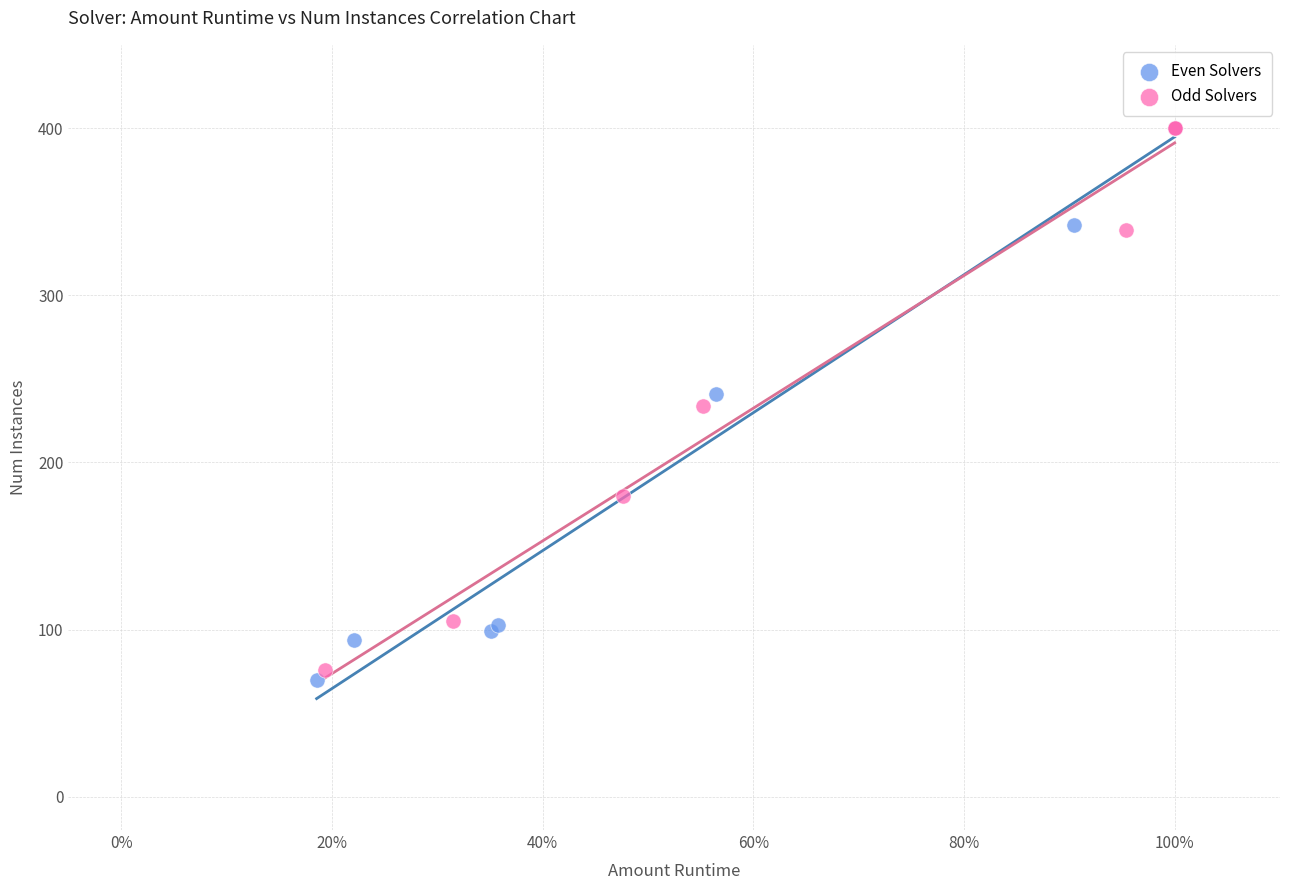

What are all the series names shown in the legend?

Even Solvers, Odd Solvers